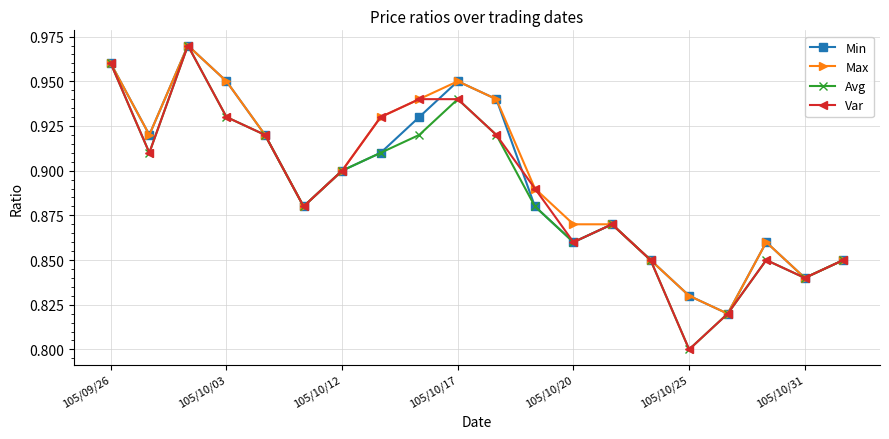

How many Max values are between 0 and 1?

20